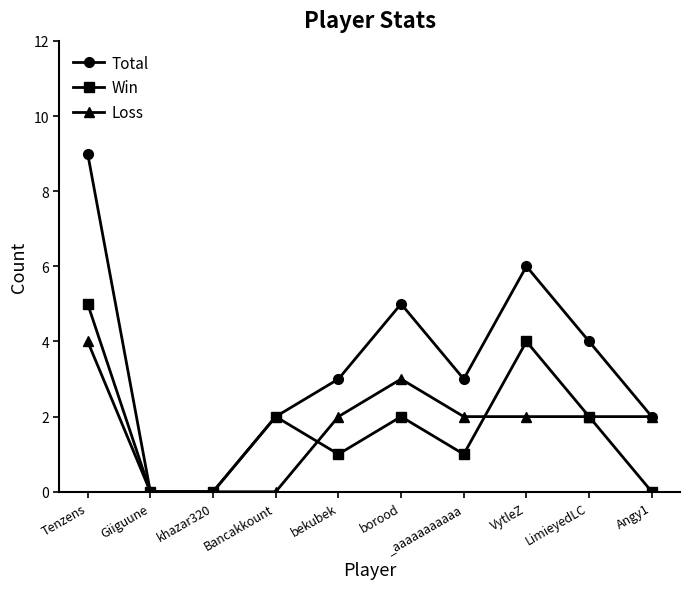

What is the sum of the Win values at Bancakkount and Tenzens?

7